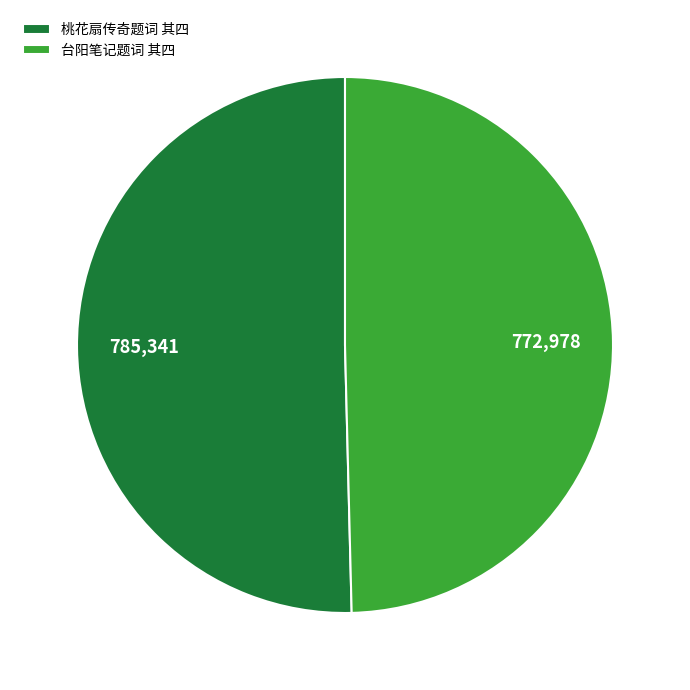

What is the smallest slice in the pie chart?

台阳笔记题词 其四